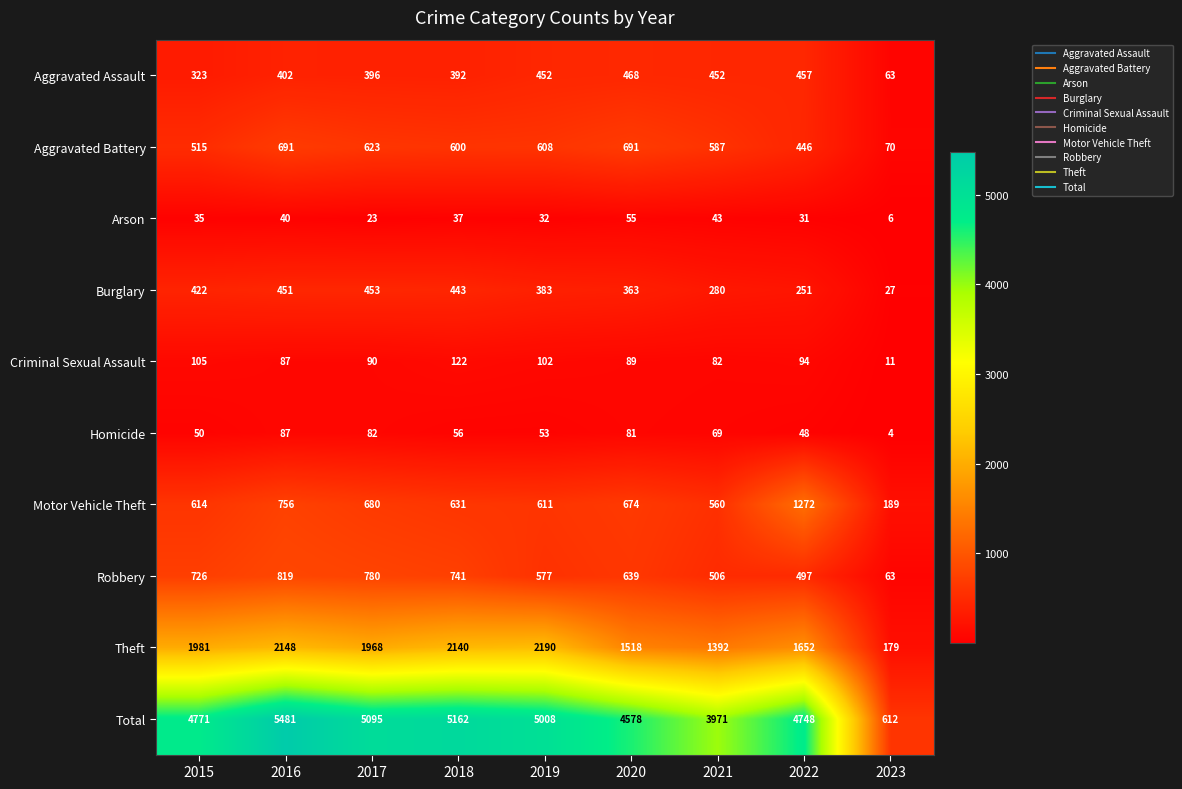

Rank the series at 2022 from lowest to highest value.

Arson, Homicide, Criminal Sexual Assault, Burglary, Aggravated Battery, Aggravated Assault, Robbery, Motor Vehicle Theft, Theft, Total